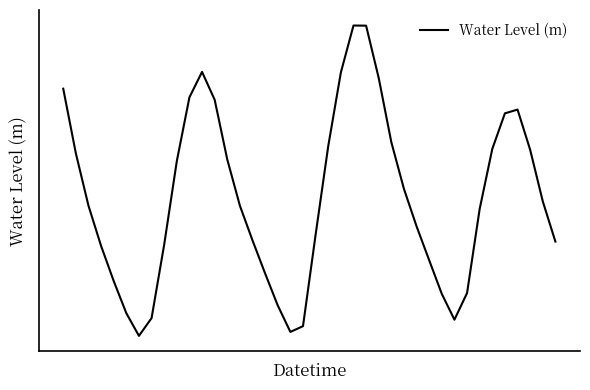

At which category does the chart reach its minimum across all series?

6